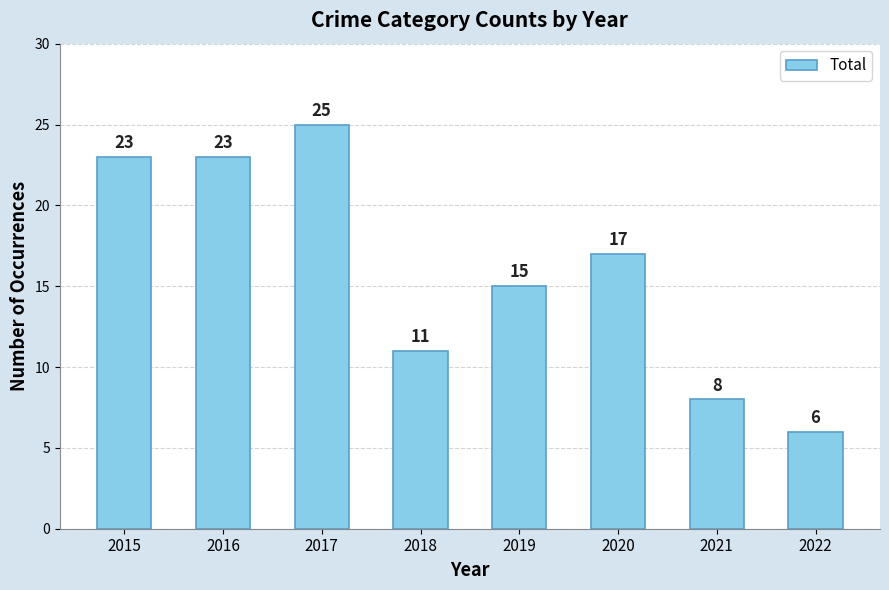

Where does the data first go above 17?

2015